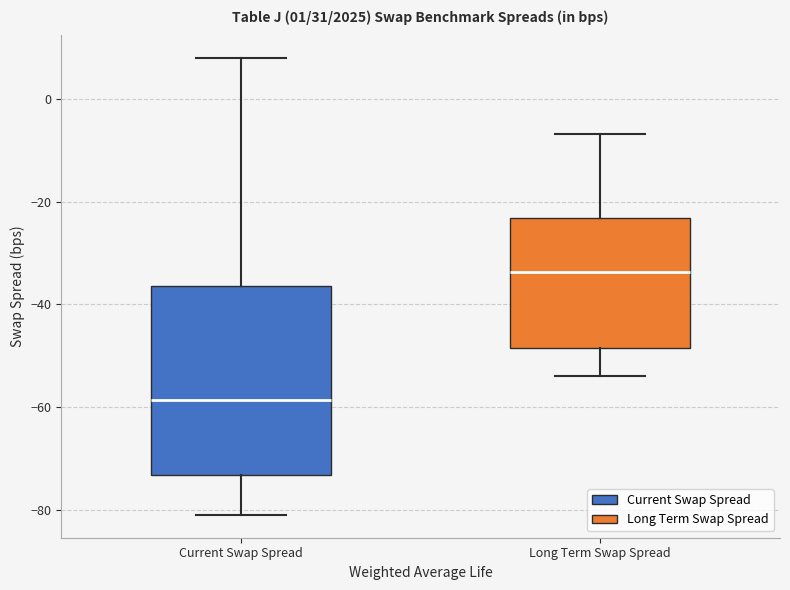

Comparing the boxes themselves (not the whiskers), which one is the tallest?

Current Swap Spread